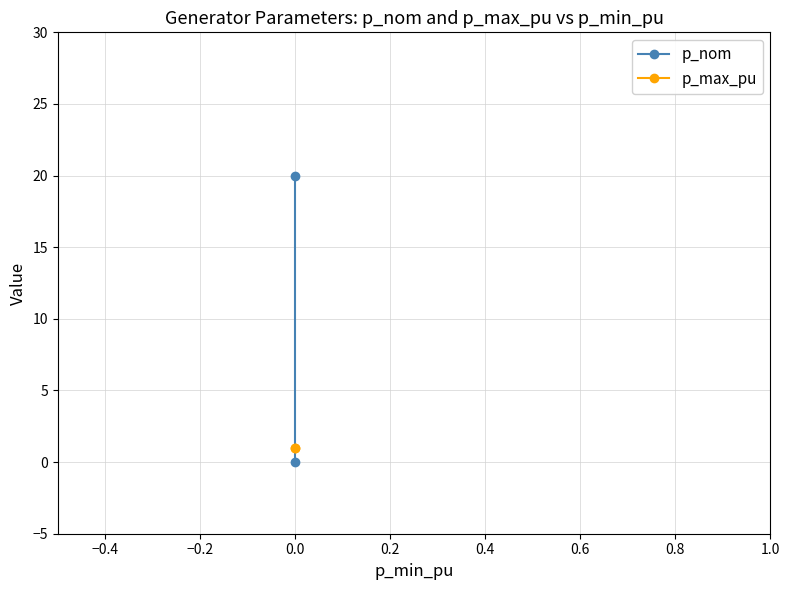

Rank the series by their maximum value, from lowest to highest.

p_max_pu, p_nom